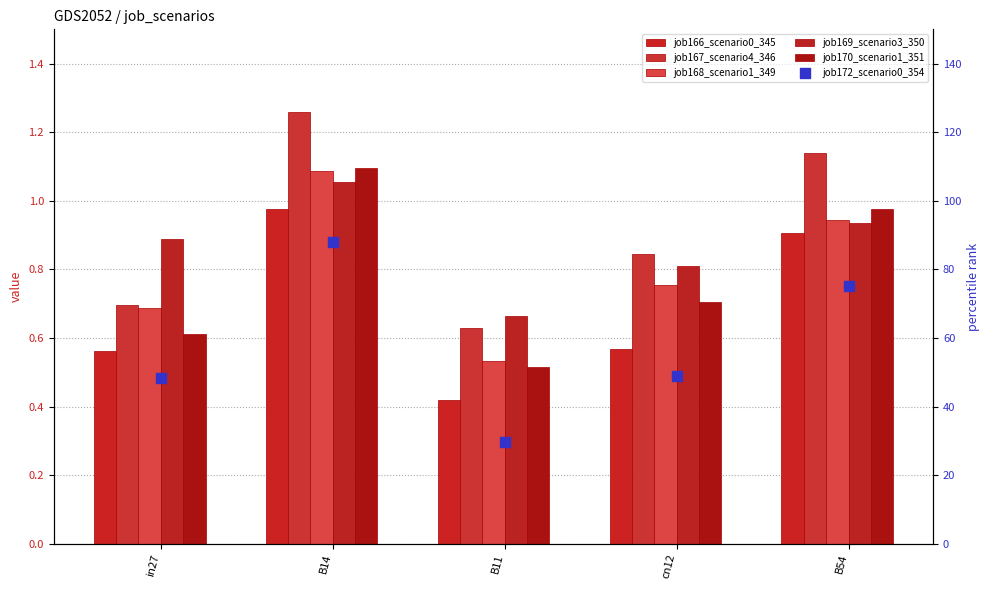

Which series has the widest spread of Y values?

job172_scenario0_354